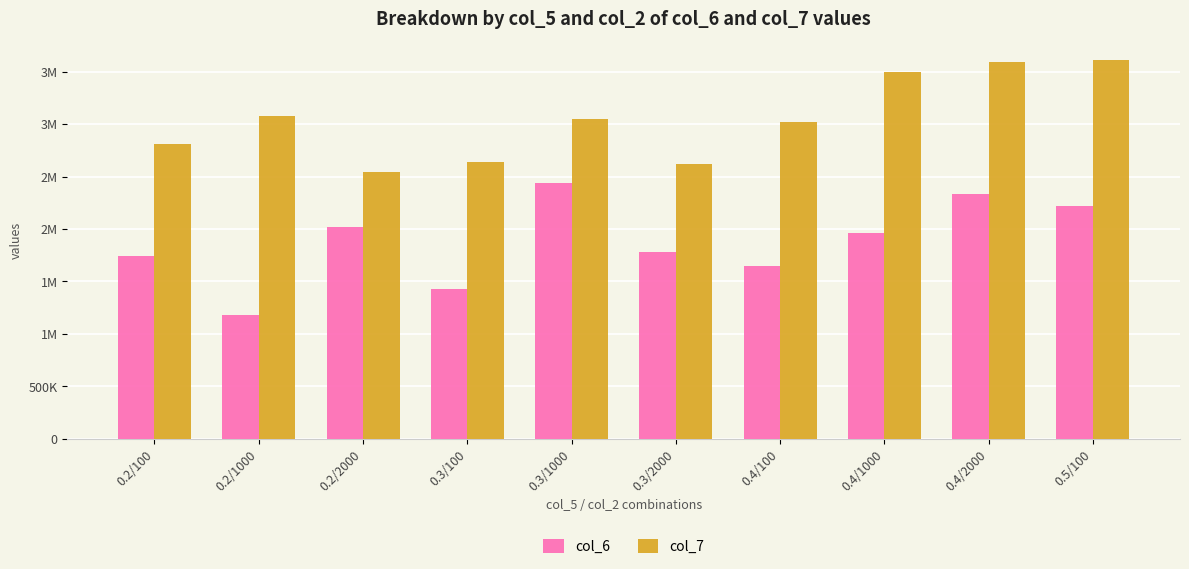

What is the difference between the highest and lowest values at 0.2/100?

1062510